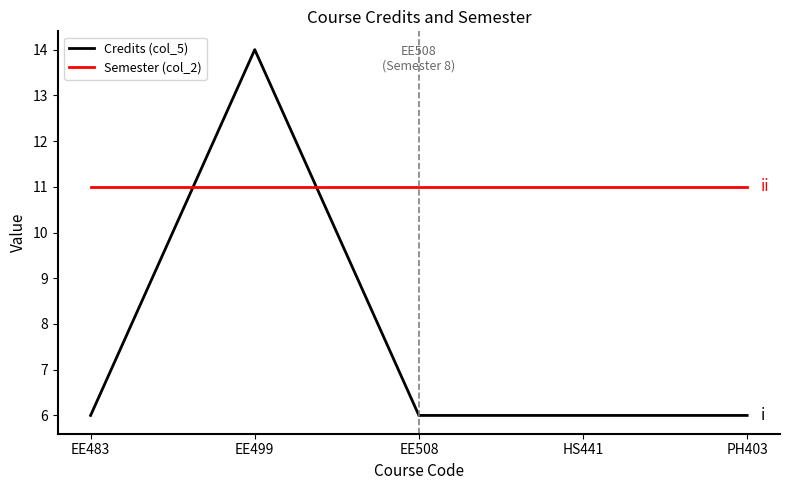

Rank the series by their maximum value, from lowest to highest.

Semester (col_2), Credits (col_5)